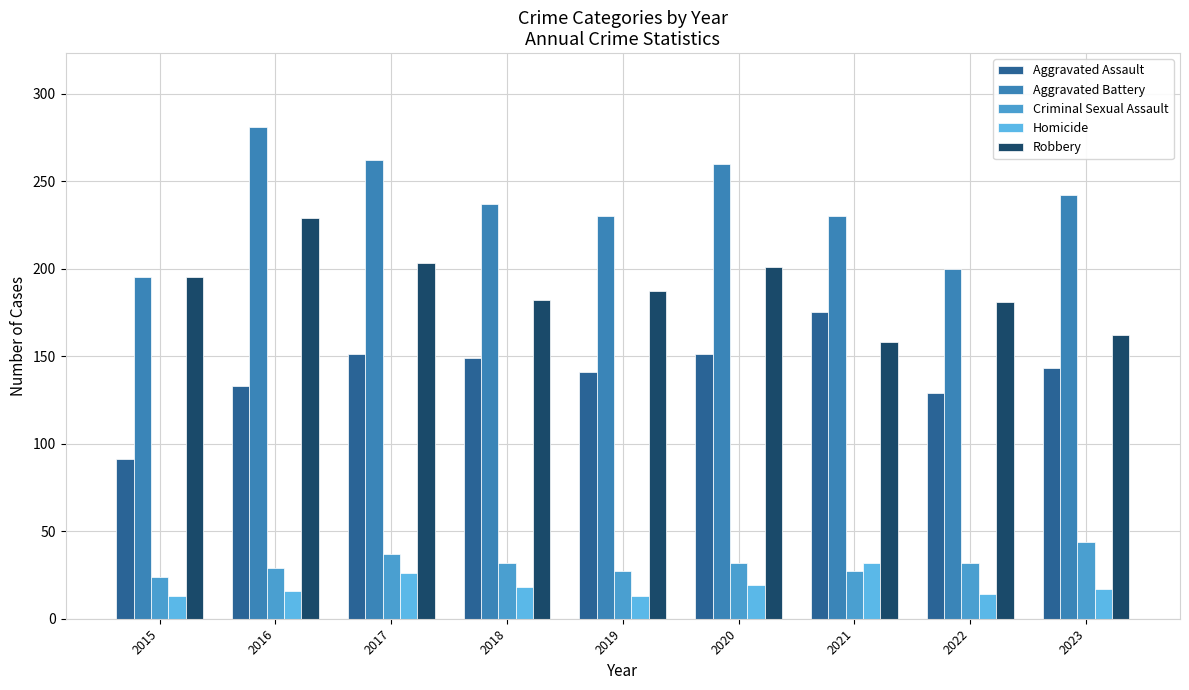

What is the minimum value shown in the chart?

13